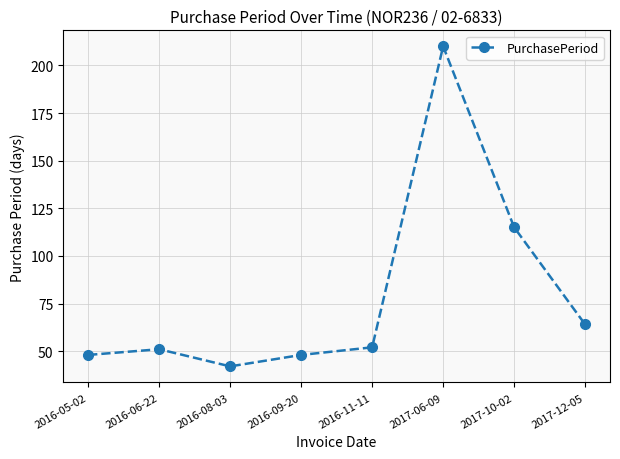

The value at 2016-05-02 is 48. True or false?

True